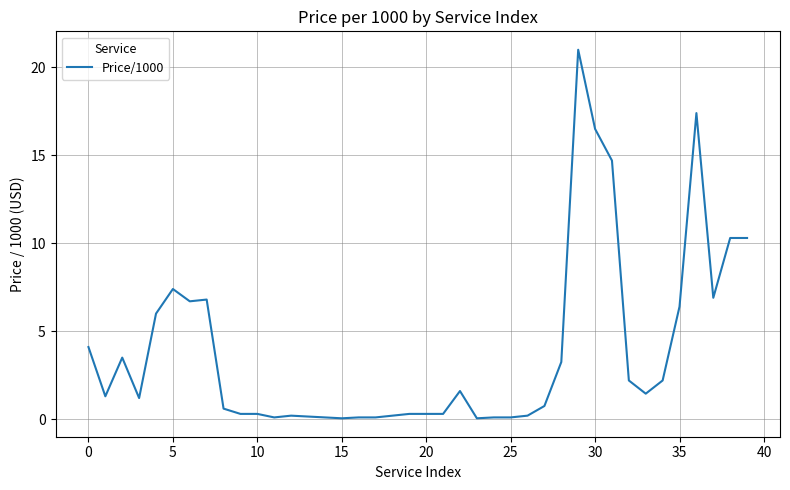

What is the maximum value shown in the chart?

21.0